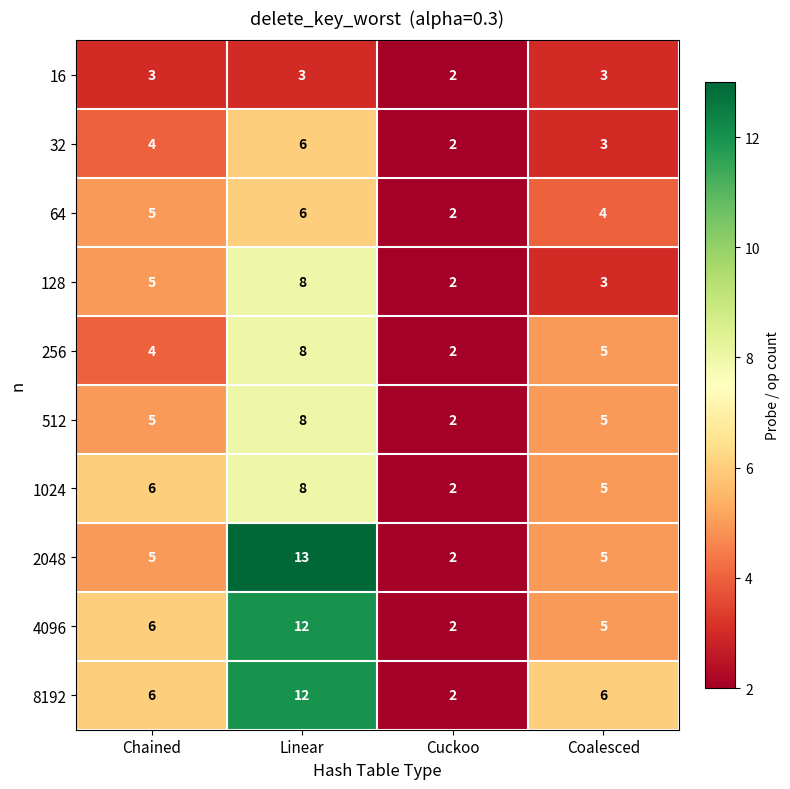

What is the difference between the highest and lowest values at Chained?

3